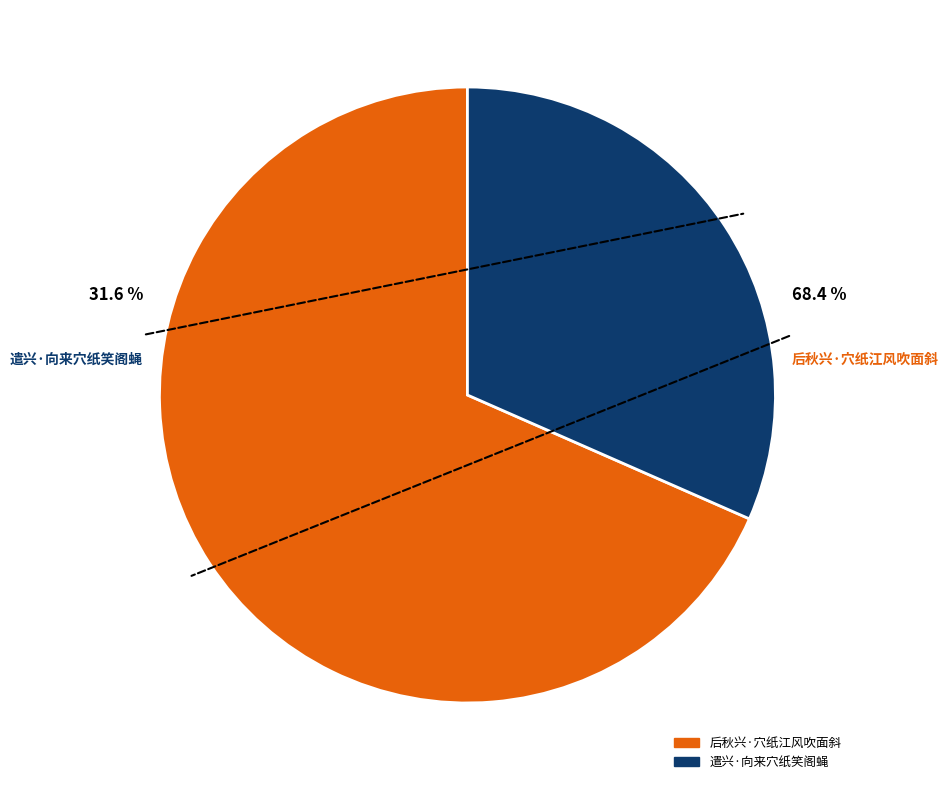

Do 后秋兴·穴纸江风吹面斜 and 遣兴·向来穴纸笑阁蝇 together represent more than half of the pie?

Yes